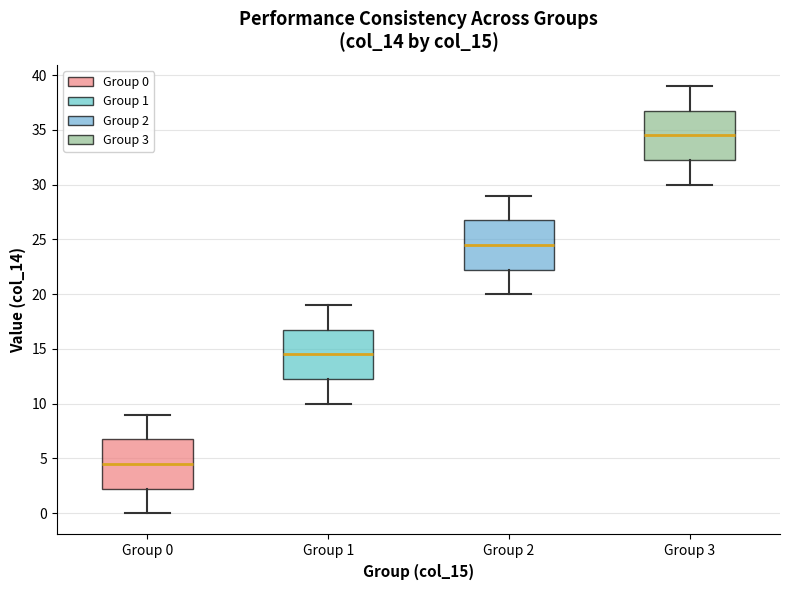

Where does the upper whisker of the box for Group 0 end on the y-axis? The values are not printed on the chart, so give them approximately, as read against the axis.

9.0